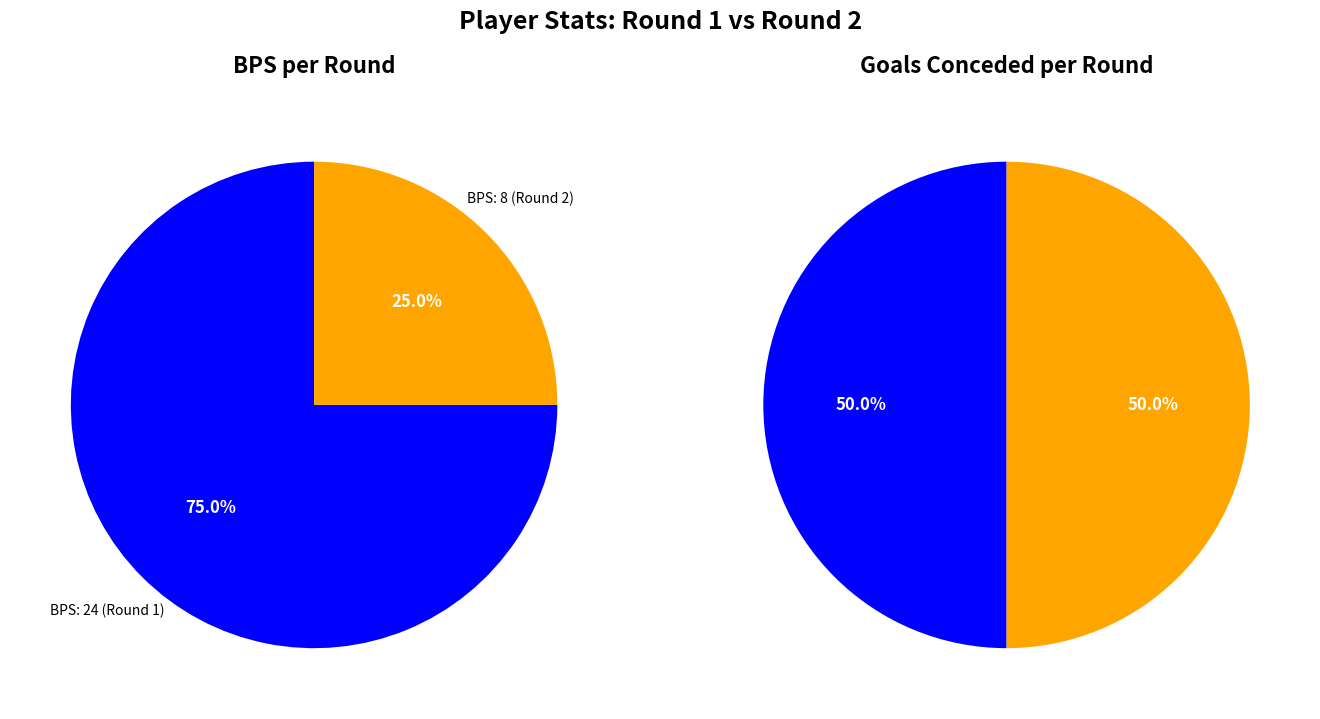

Which series has the largest range (max minus min)?

Round 1